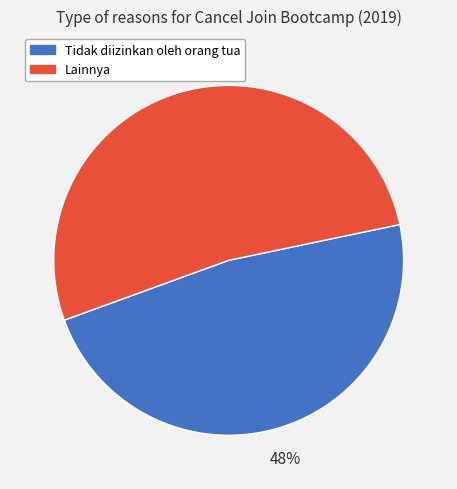

The Tidak diizinkan oleh orang tua slice represents 48% of the pie. True or false?

True